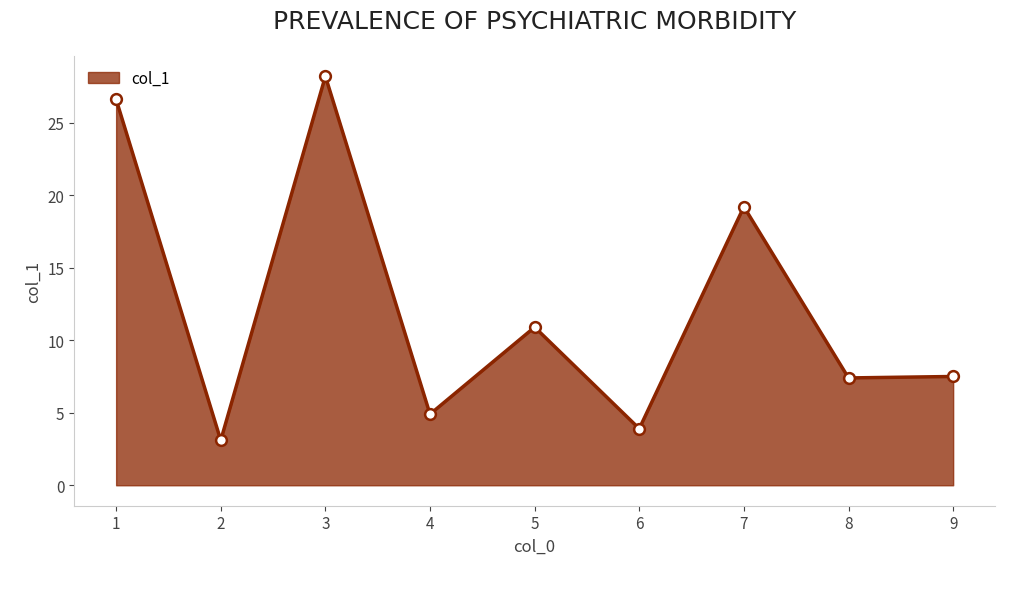

Which has a higher value, 9 or 7?

7